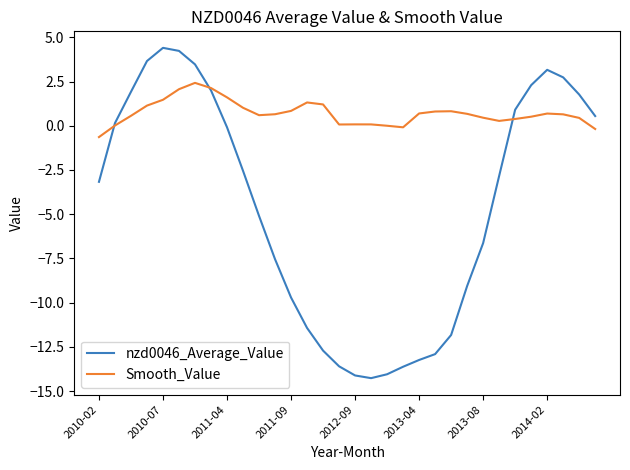

List the series in order of their overall mean, lowest first.

nzd0046_Average_Value, Smooth_Value